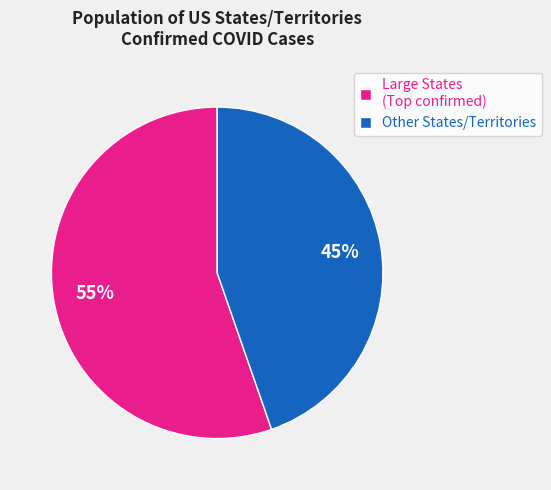

Count the number of slices in the pie.

2